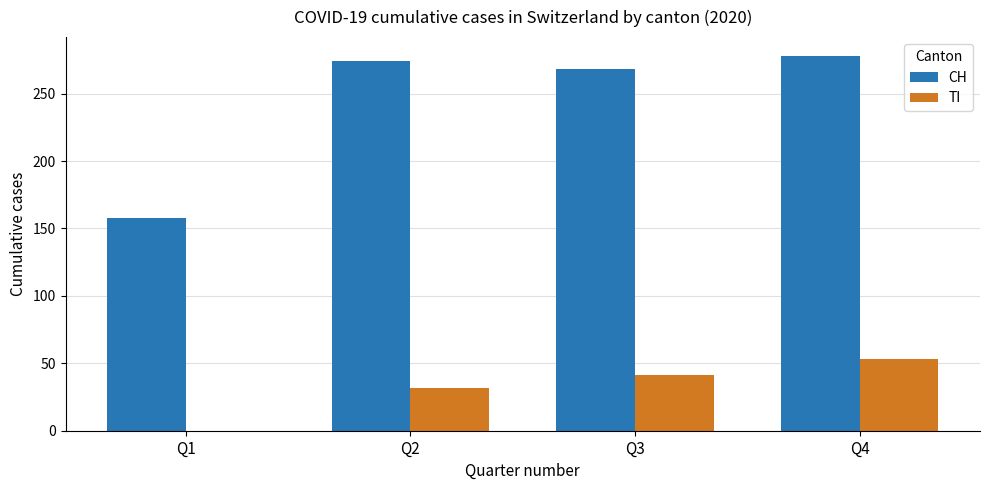

What is the maximum value for TI?

53.0